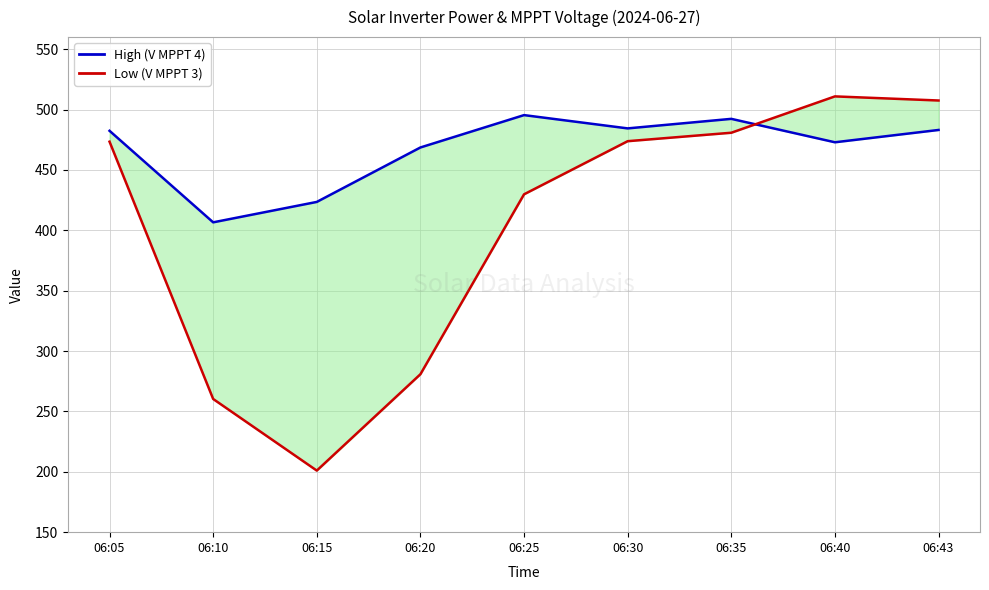

Where is the first local maximum for Low (V MPPT 3)?

06:40